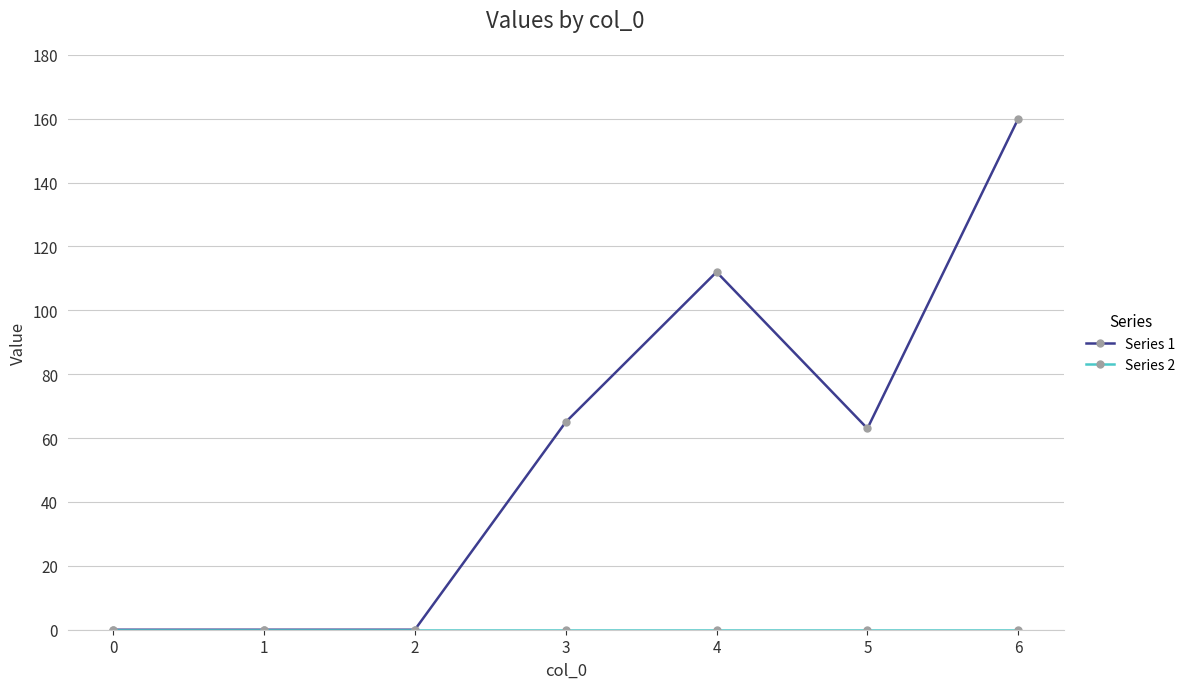

What is the sum of all Series 1 values?

400